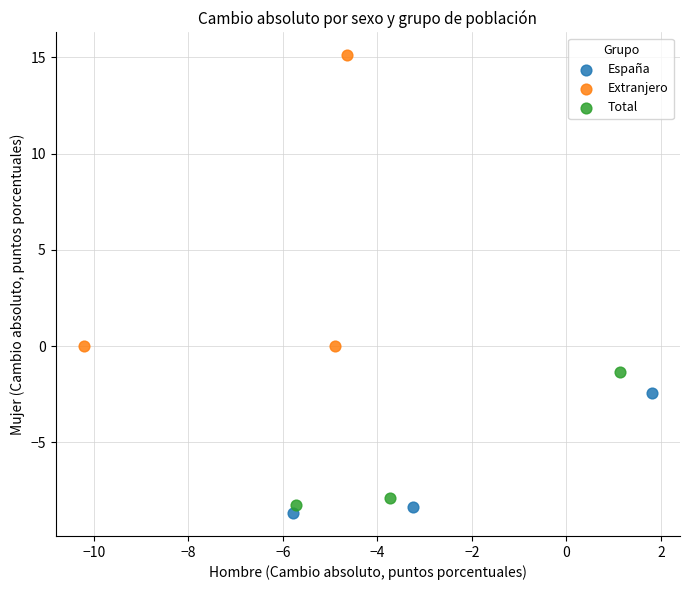

Which series reaches the minimum Y coordinate?

España